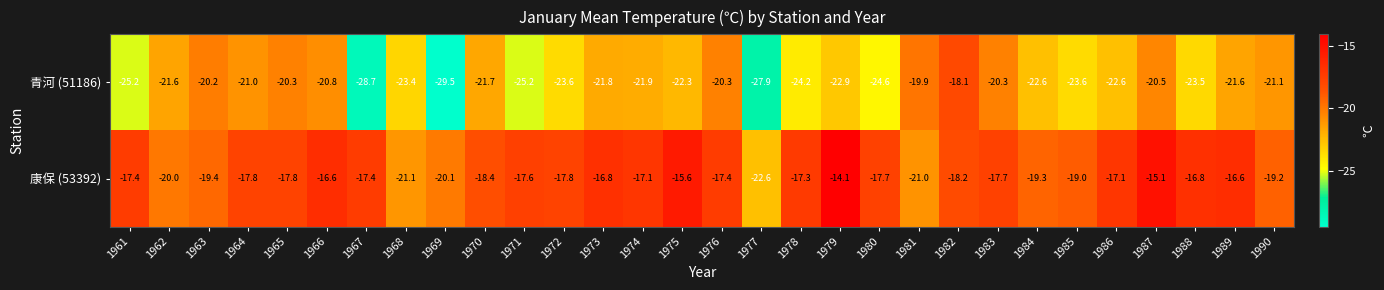

Rank the series by their average value, from lowest to highest.

青河 (51186), 康保 (53392)